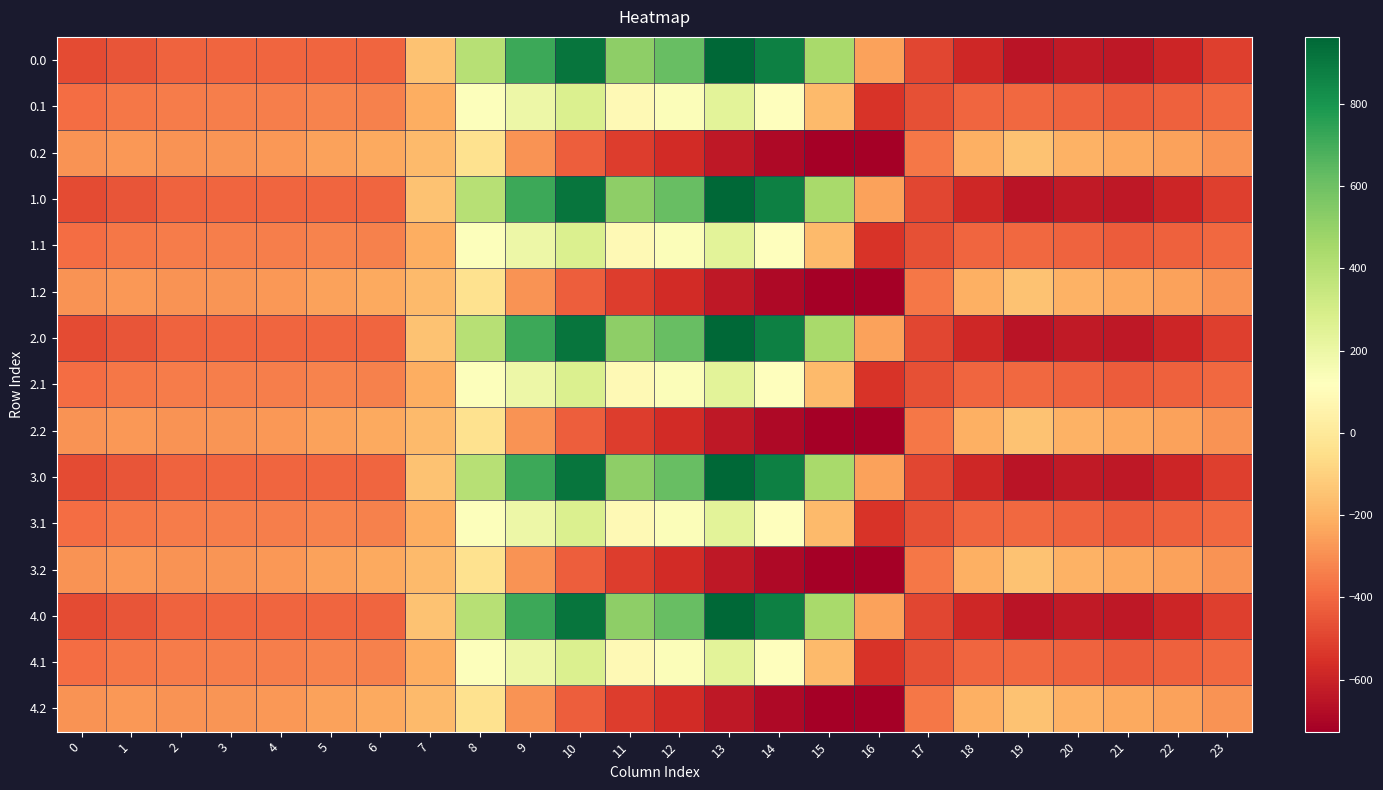

Reading right to left, what are all the values shown in this chart?

0.0: 23=-511.3	22=-592.3	21=-638.4	20=-629.9	19=-649.2	18=-586.7	17=-494.8	16=-250.9	15=443.0	14=870.3	13=962.7	12=619.4	11=516.0	10=916.2	9=716.9	8=395.3	7=-150.1	6=-408.0	5=-403.8	4=-404.9	3=-404.4	2=-410.3	1=-449.5	0=-482.0
0.1: 23=-399.4	22=-419.9	21=-432.4	20=-414.5	19=-400.2	18=-405.4	17=-466.6	16=-547.3	15=-173.1	14=113.7	13=241.5	12=134.6	11=87.0	10=274.1	9=191.1	8=125.2	7=-217.1	6=-332.2	5=-325.7	4=-339.6	3=-342.7	2=-347.9	1=-361.1	0=-384.6
0.2: 23=-287.5	22=-247.4	21=-226.4	20=-199.2	19=-151.0	18=-210.0	17=-362.4	16=-726.6	15=-725.8	14=-687.4	13=-640.4	12=-571.2	11=-520.6	10=-423.5	9=-288.5	8=-35.3	7=-176.6	6=-228.8	5=-245.0	4=-274.4	3=-281.0	2=-285.5	1=-272.7	0=-287.1
1.0: 23=-511.3	22=-592.3	21=-638.4	20=-629.9	19=-649.2	18=-586.7	17=-494.8	16=-250.9	15=443.0	14=870.3	13=962.7	12=619.4	11=516.0	10=916.2	9=716.9	8=395.3	7=-150.1	6=-408.0	5=-403.8	4=-404.9	3=-404.4	2=-410.3	1=-449.5	0=-482.0
1.1: 23=-399.4	22=-419.9	21=-432.4	20=-414.5	19=-400.2	18=-405.4	17=-466.6	16=-547.3	15=-173.1	14=113.7	13=241.5	12=134.6	11=87.0	10=274.1	9=191.1	8=125.2	7=-217.1	6=-332.2	5=-325.7	4=-339.6	3=-342.7	2=-347.9	1=-361.1	0=-384.6
1.2: 23=-287.5	22=-247.4	21=-226.4	20=-199.2	19=-151.0	18=-210.0	17=-362.4	16=-726.6	15=-725.8	14=-687.4	13=-640.4	12=-571.2	11=-520.6	10=-423.5	9=-288.5	8=-35.3	7=-176.6	6=-228.8	5=-245.0	4=-274.4	3=-281.0	2=-285.5	1=-272.7	0=-287.1
2.0: 23=-511.3	22=-592.3	21=-638.4	20=-629.9	19=-649.2	18=-586.7	17=-494.8	16=-250.9	15=443.0	14=870.3	13=962.7	12=619.4	11=516.0	10=916.2	9=716.9	8=395.3	7=-150.1	6=-408.0	5=-403.8	4=-404.9	3=-404.4	2=-410.3	1=-449.5	0=-482.0
2.1: 23=-399.4	22=-419.9	21=-432.4	20=-414.5	19=-400.2	18=-405.4	17=-466.6	16=-547.3	15=-173.1	14=113.7	13=241.5	12=134.6	11=87.0	10=274.1	9=191.1	8=125.2	7=-217.1	6=-332.2	5=-325.7	4=-339.6	3=-342.7	2=-347.9	1=-361.1	0=-384.6
2.2: 23=-287.5	22=-247.4	21=-226.4	20=-199.2	19=-151.0	18=-210.0	17=-362.4	16=-726.6	15=-725.8	14=-687.4	13=-640.4	12=-571.2	11=-520.6	10=-423.5	9=-288.5	8=-35.3	7=-176.6	6=-228.8	5=-245.0	4=-274.4	3=-281.0	2=-285.5	1=-272.7	0=-287.1
3.0: 23=-511.3	22=-592.3	21=-638.4	20=-629.9	19=-649.2	18=-586.7	17=-494.8	16=-250.9	15=443.0	14=870.3	13=962.7	12=619.4	11=516.0	10=916.2	9=716.9	8=395.3	7=-150.1	6=-408.0	5=-403.8	4=-404.9	3=-404.4	2=-410.3	1=-449.5	0=-482.0
3.1: 23=-399.4	22=-419.9	21=-432.4	20=-414.5	19=-400.2	18=-405.4	17=-466.6	16=-547.3	15=-173.1	14=113.7	13=241.5	12=134.6	11=87.0	10=274.1	9=191.1	8=125.2	7=-217.1	6=-332.2	5=-325.7	4=-339.6	3=-342.7	2=-347.9	1=-361.1	0=-384.6
3.2: 23=-287.5	22=-247.4	21=-226.4	20=-199.2	19=-151.0	18=-210.0	17=-362.4	16=-726.6	15=-725.8	14=-687.4	13=-640.4	12=-571.2	11=-520.6	10=-423.5	9=-288.5	8=-35.3	7=-176.6	6=-228.8	5=-245.0	4=-274.4	3=-281.0	2=-285.5	1=-272.7	0=-287.1
4.0: 23=-511.3	22=-592.3	21=-638.4	20=-629.9	19=-649.2	18=-586.7	17=-494.8	16=-250.9	15=443.0	14=870.3	13=962.7	12=619.4	11=516.0	10=916.2	9=716.9	8=395.3	7=-150.1	6=-408.0	5=-403.8	4=-404.9	3=-404.4	2=-410.3	1=-449.5	0=-482.0
4.1: 23=-399.4	22=-419.9	21=-432.4	20=-414.5	19=-400.2	18=-405.4	17=-466.6	16=-547.3	15=-173.1	14=113.7	13=241.5	12=134.6	11=87.0	10=274.1	9=191.1	8=125.2	7=-217.1	6=-332.2	5=-325.7	4=-339.6	3=-342.7	2=-347.9	1=-361.1	0=-384.6
4.2: 23=-287.5	22=-247.4	21=-226.4	20=-199.2	19=-151.0	18=-210.0	17=-362.4	16=-726.6	15=-725.8	14=-687.4	13=-640.4	12=-571.2	11=-520.6	10=-423.5	9=-288.5	8=-35.3	7=-176.6	6=-228.8	5=-245.0	4=-274.4	3=-281.0	2=-285.5	1=-272.7	0=-287.1